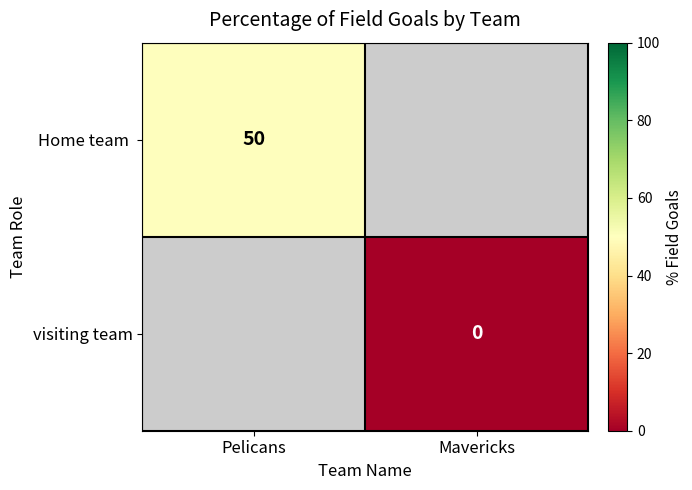

How many series are shown in this chart?

2